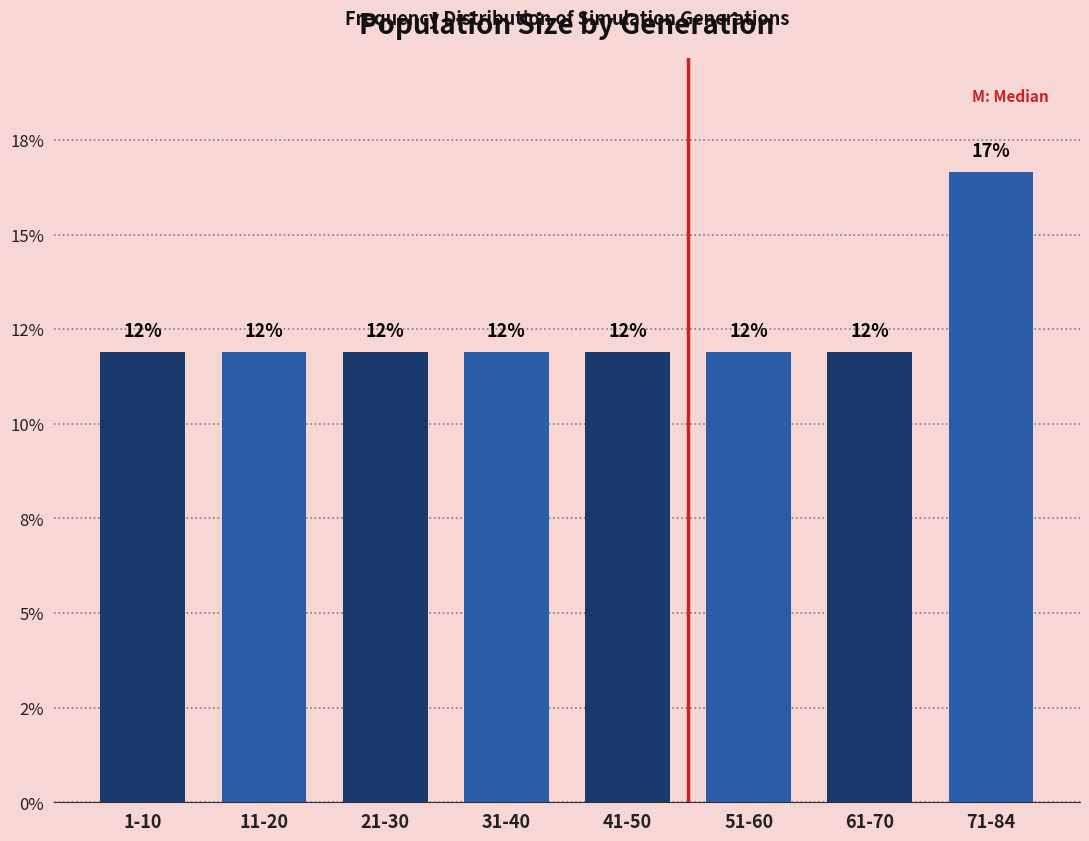

Are the bars horizontal?

No